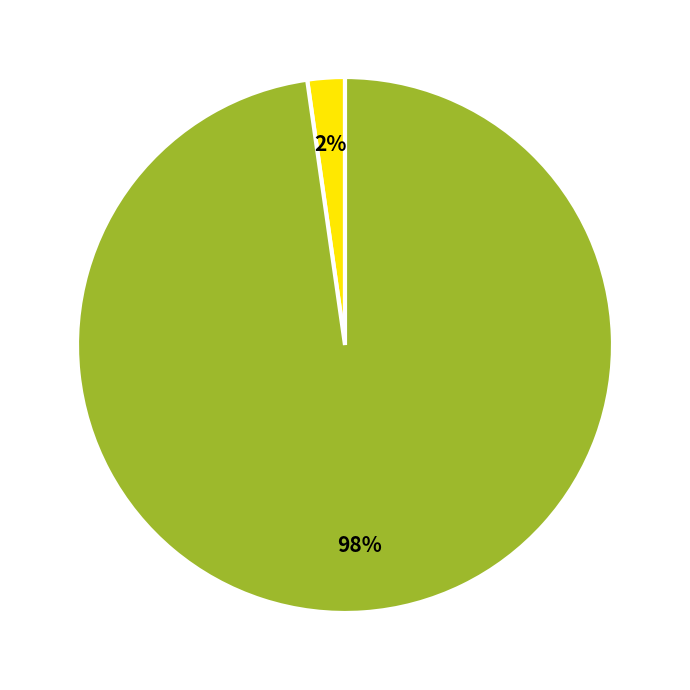

Does any single category account for the majority?

Yes